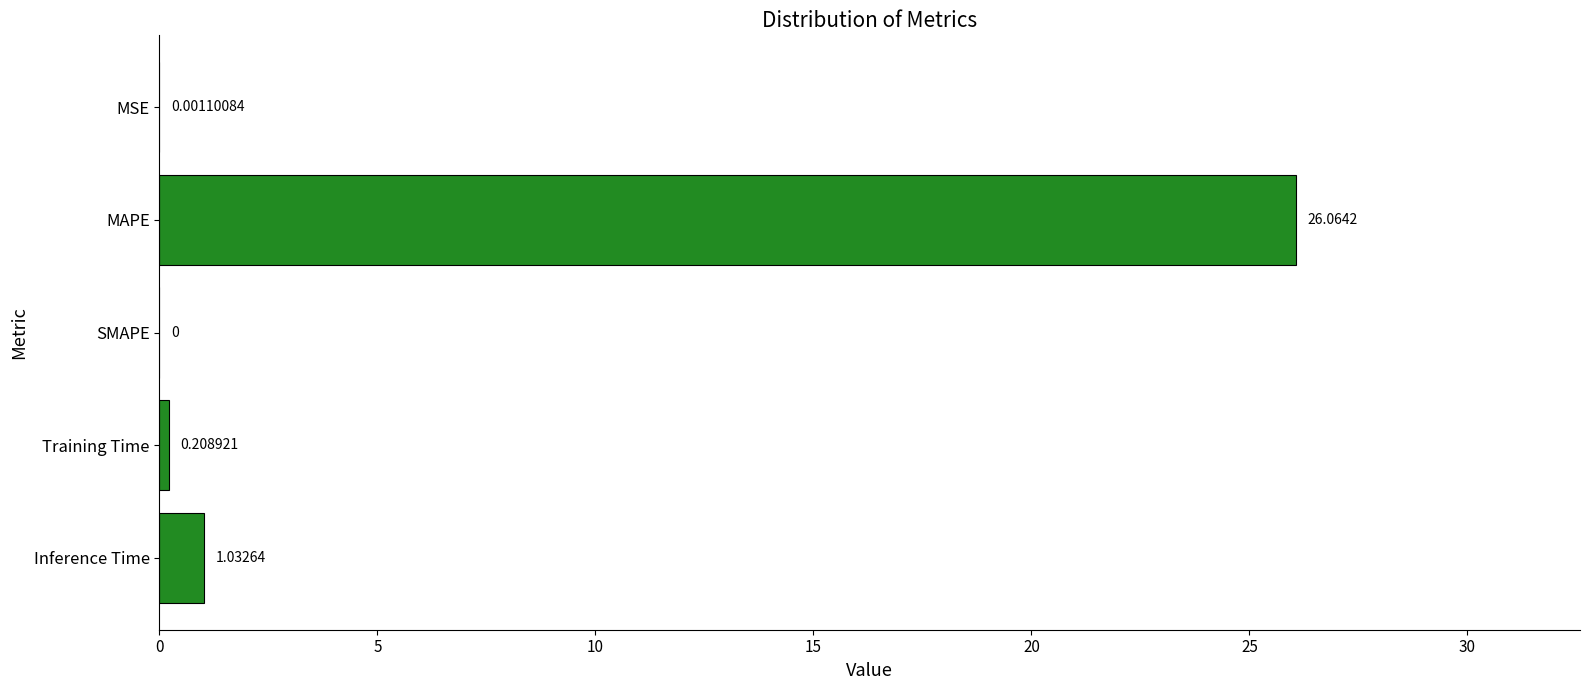

Count the number of data series in this chart.

1